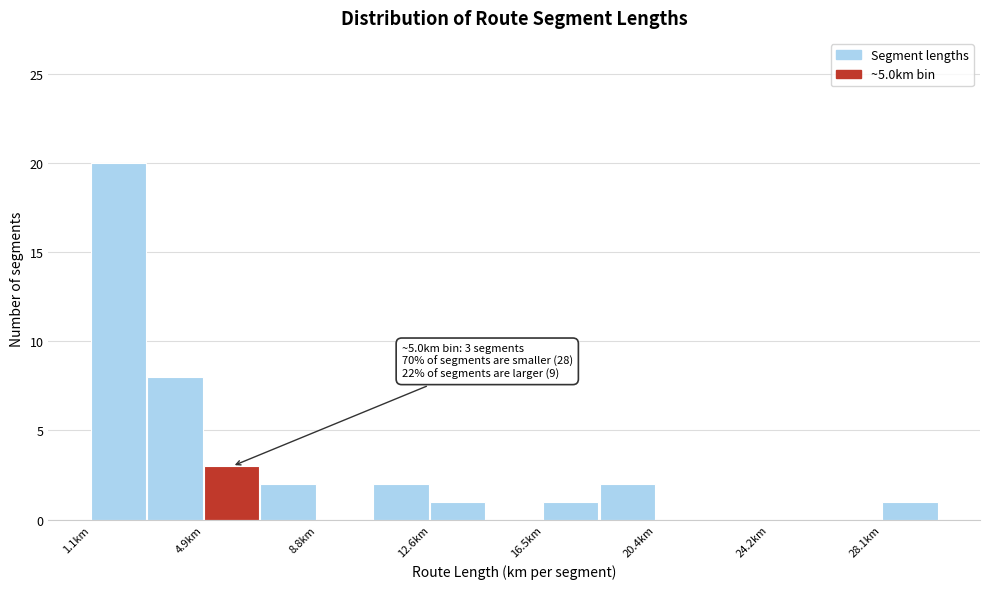

Around what value on the x-axis is the tallest bar? Give the approximate position of its centre, as read against the axis.

2.0